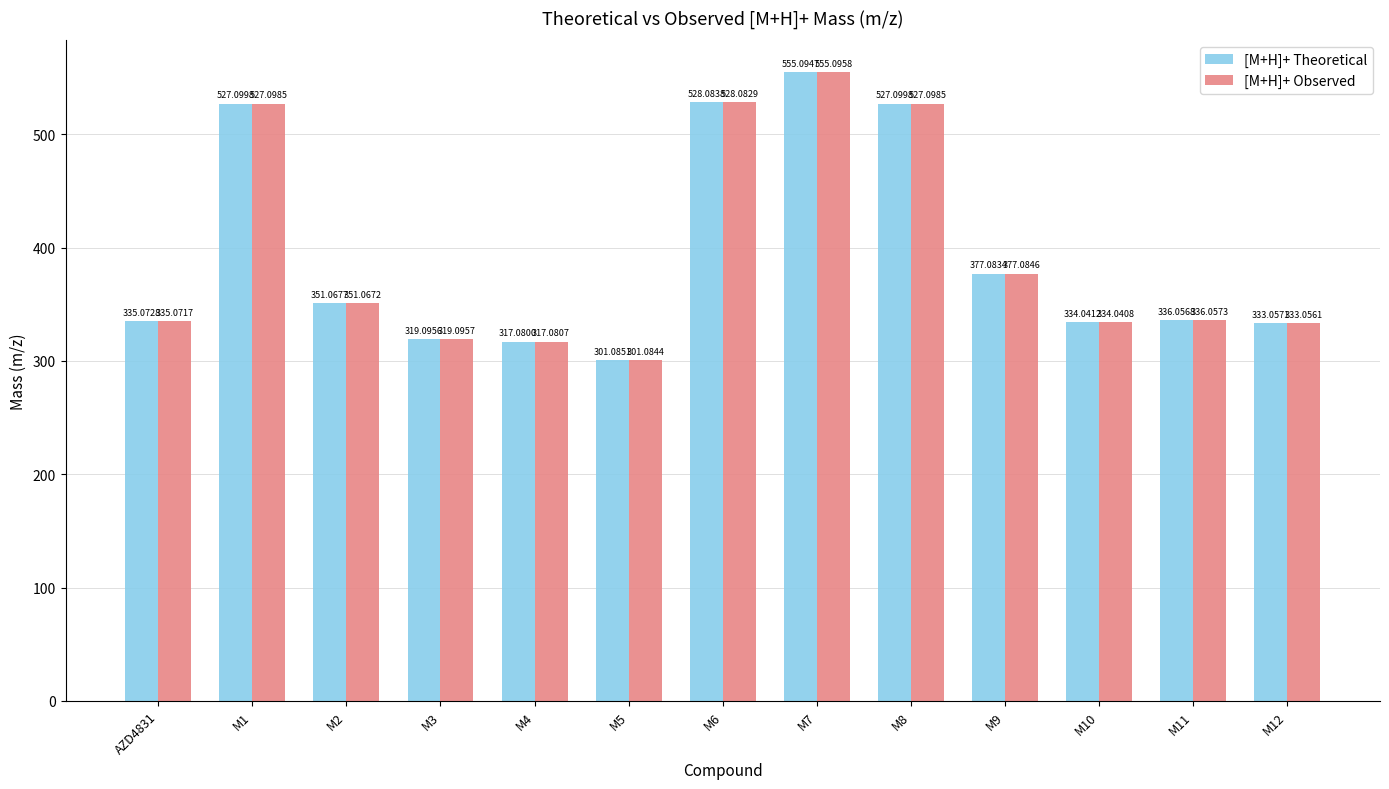

Is it true that [M+H]+ Observed equals 489.6 at AZD4831?

False